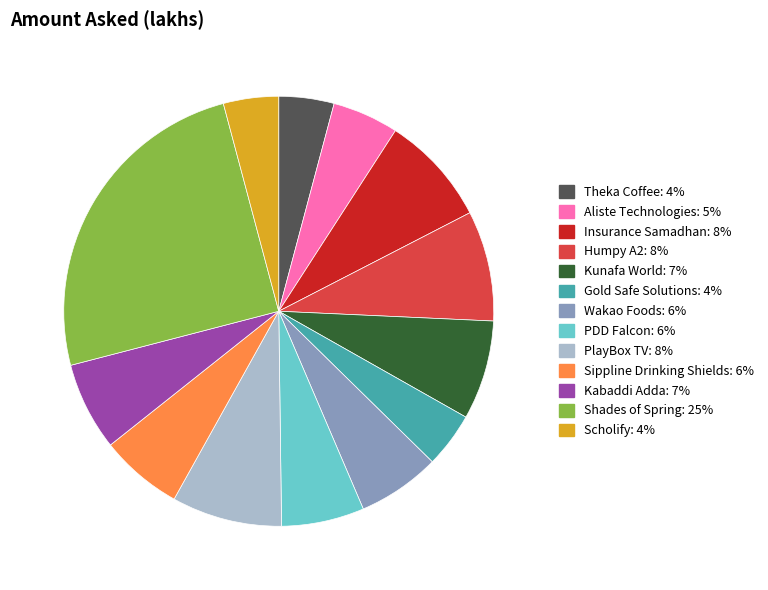

How many segments does this pie chart have?

13